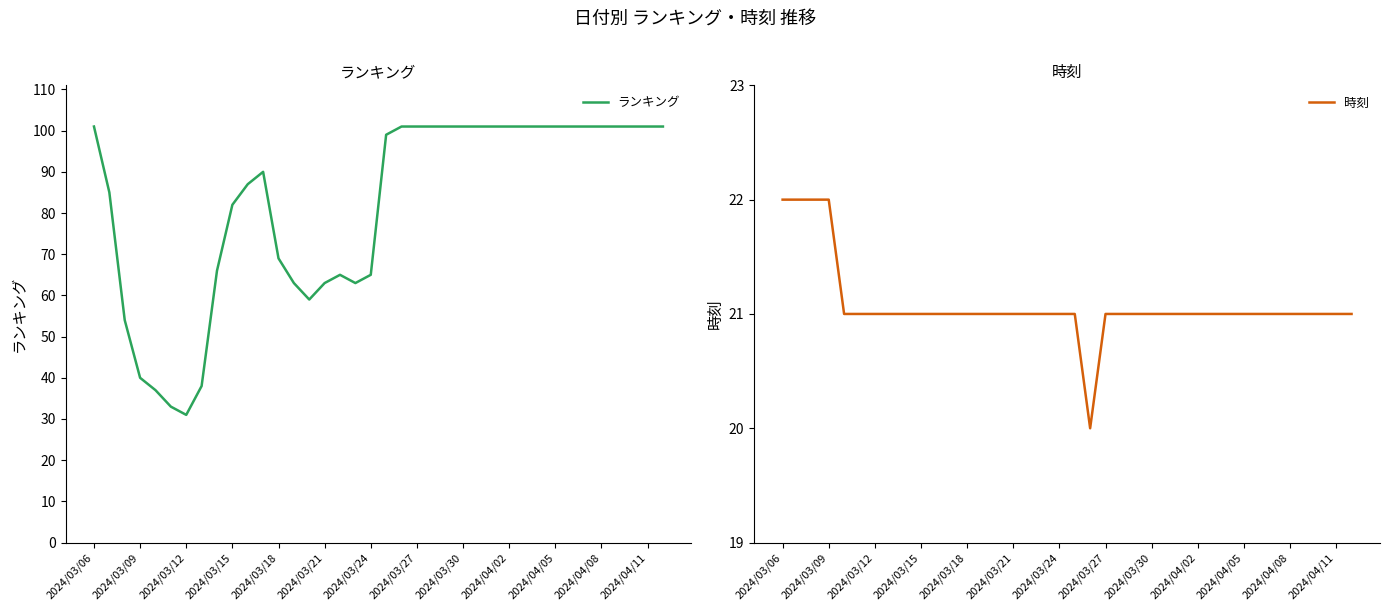

Is it true that ランキング equals 82 at 2024/03/15?

True